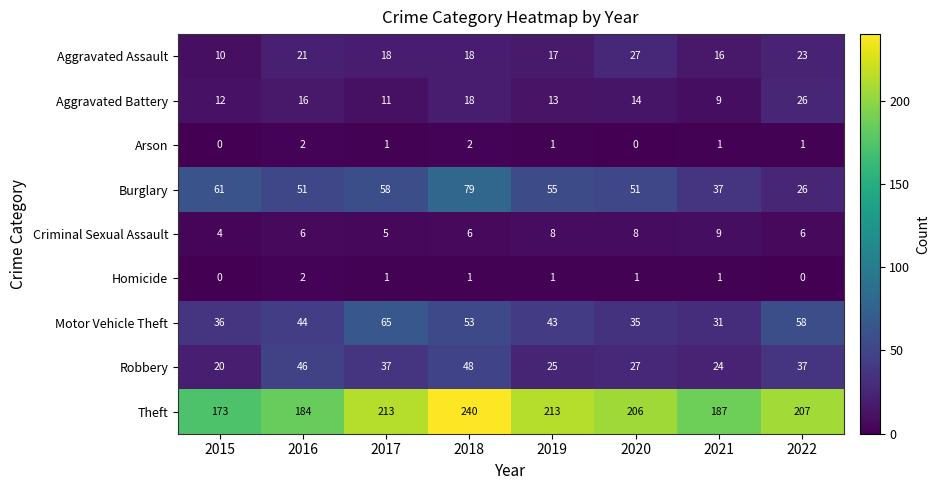

True or false: Aggravated Assault has a value of 9 at 2018.

False